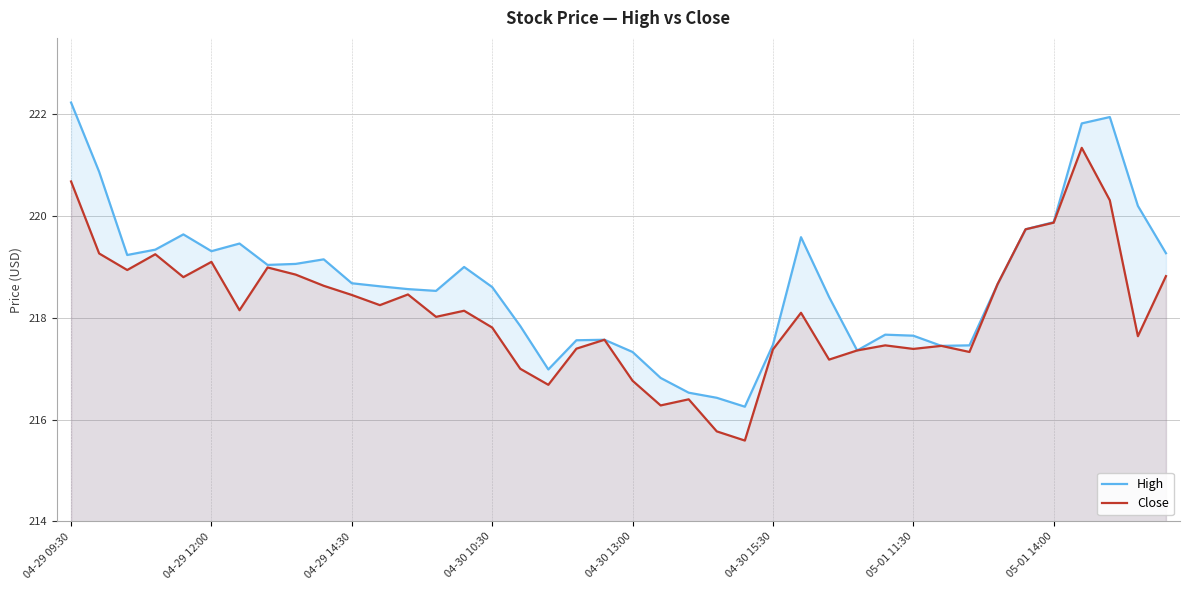

Rank the series at 23 from lowest to highest value.

Close, High